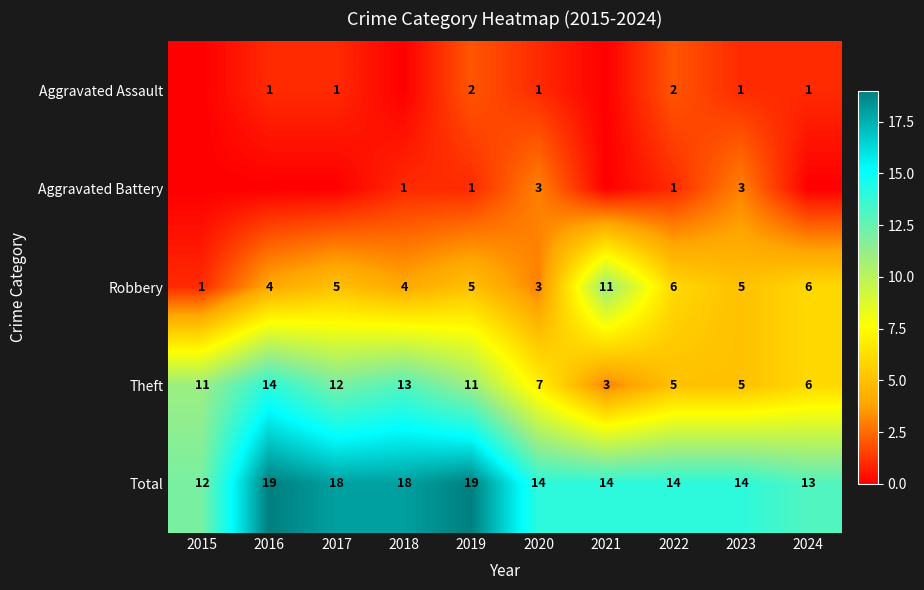

What is the maximum value for Total?

19